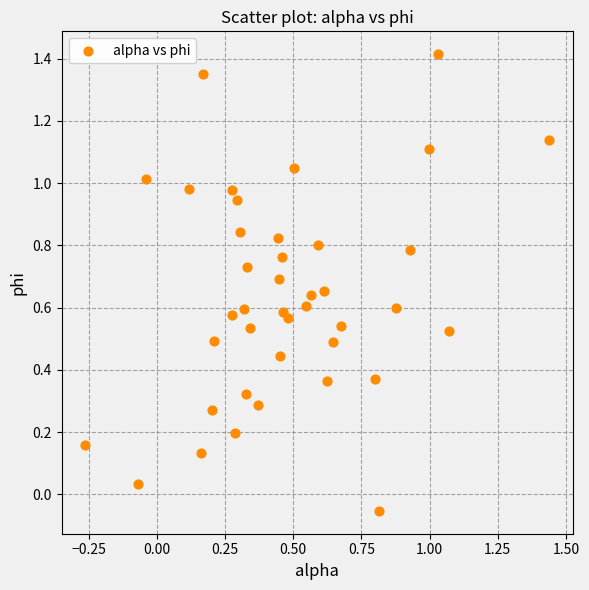

What is the range of X values (max minus min)?

1.7